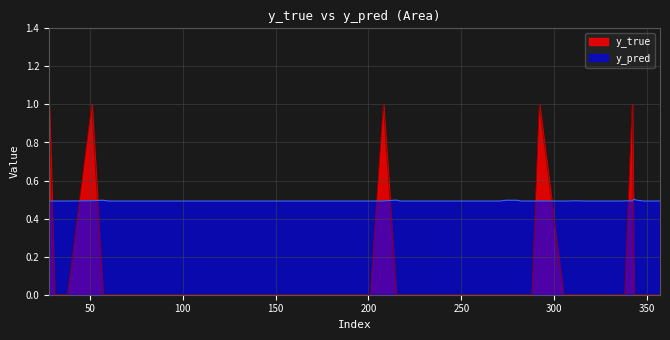

What is the sum of the y_pred values at 337 and 342?

1.0